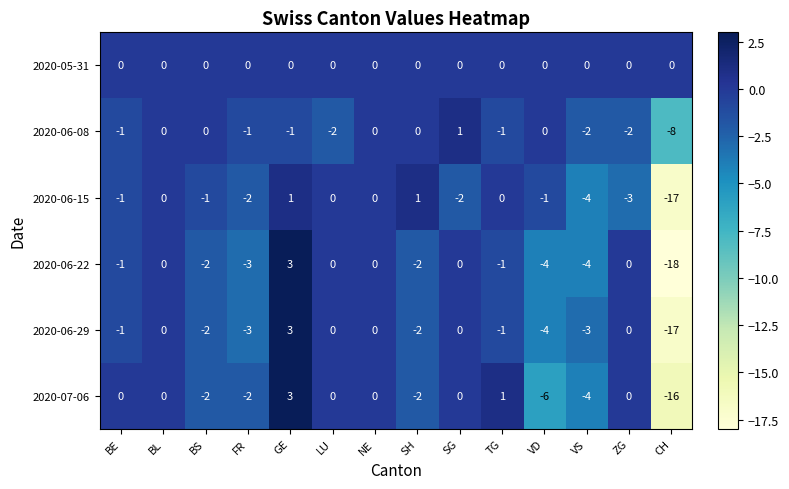

What is the greatest value displayed?

3